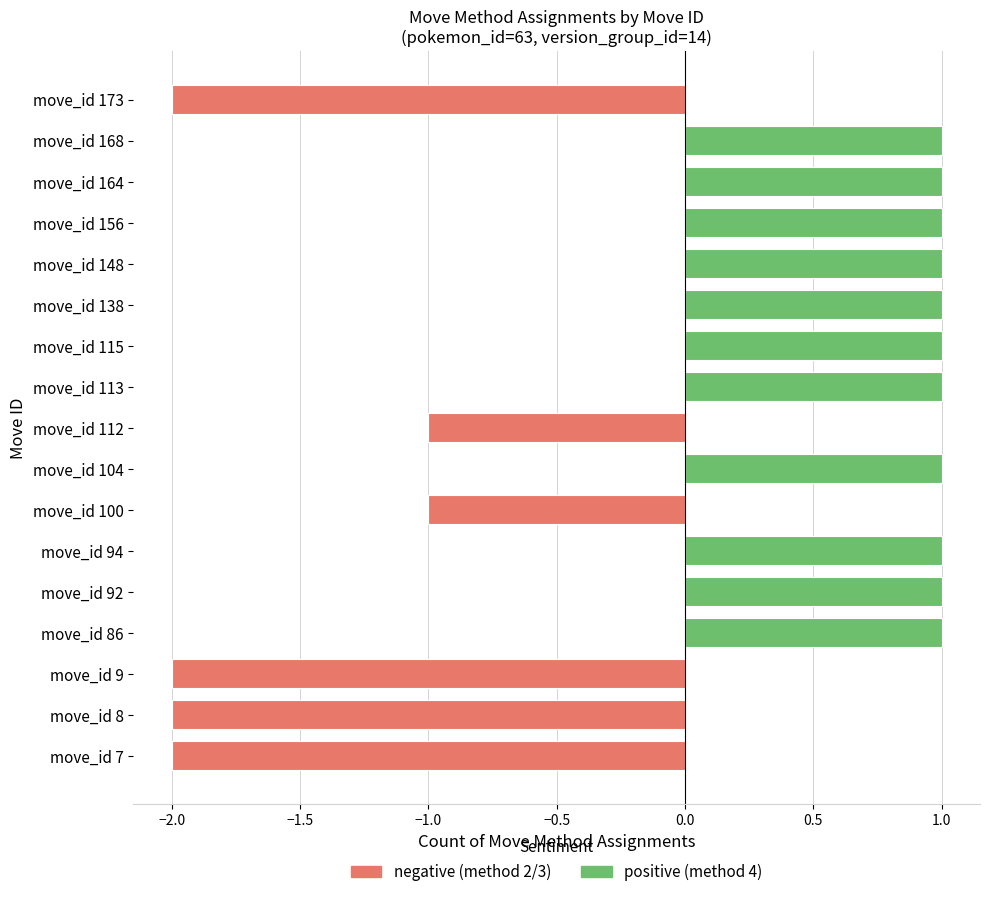

Are the bars grouped side by side (vs. stacked)?

Yes